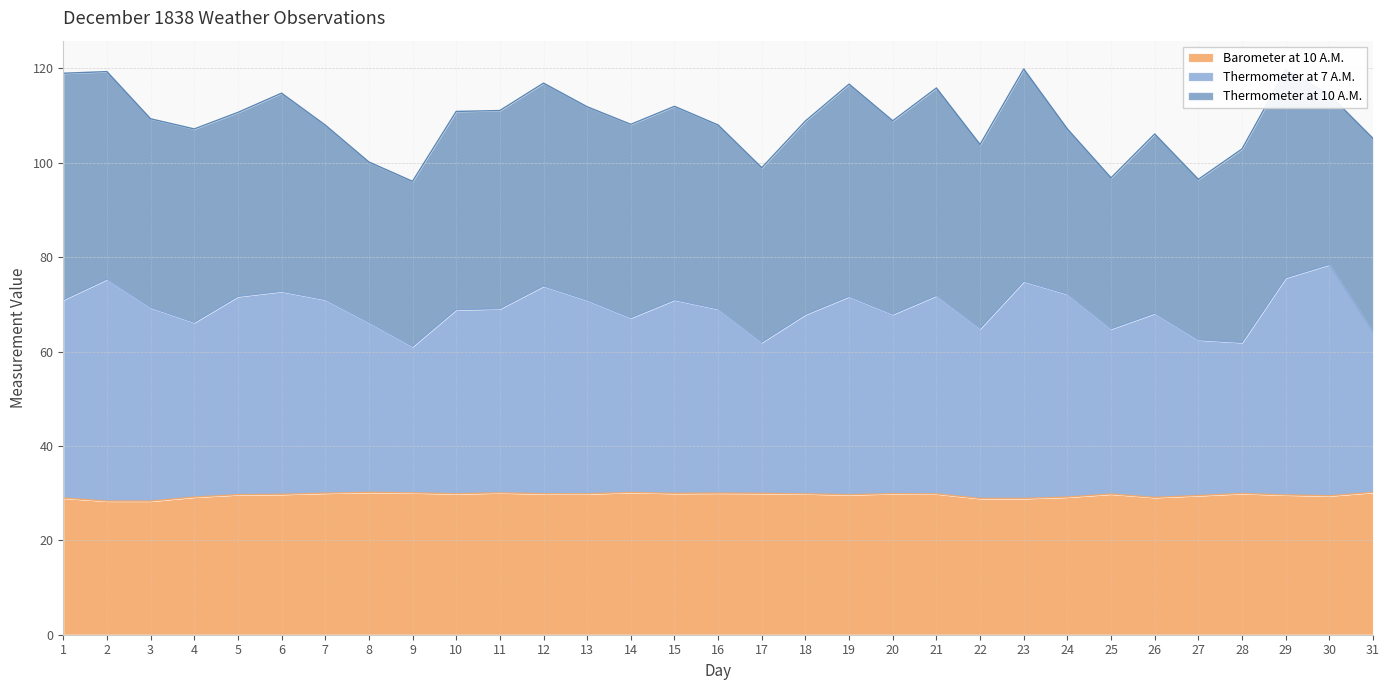

What is the difference between the second highest and minimum values in the Barometer at 10 A.M. series?

1.9